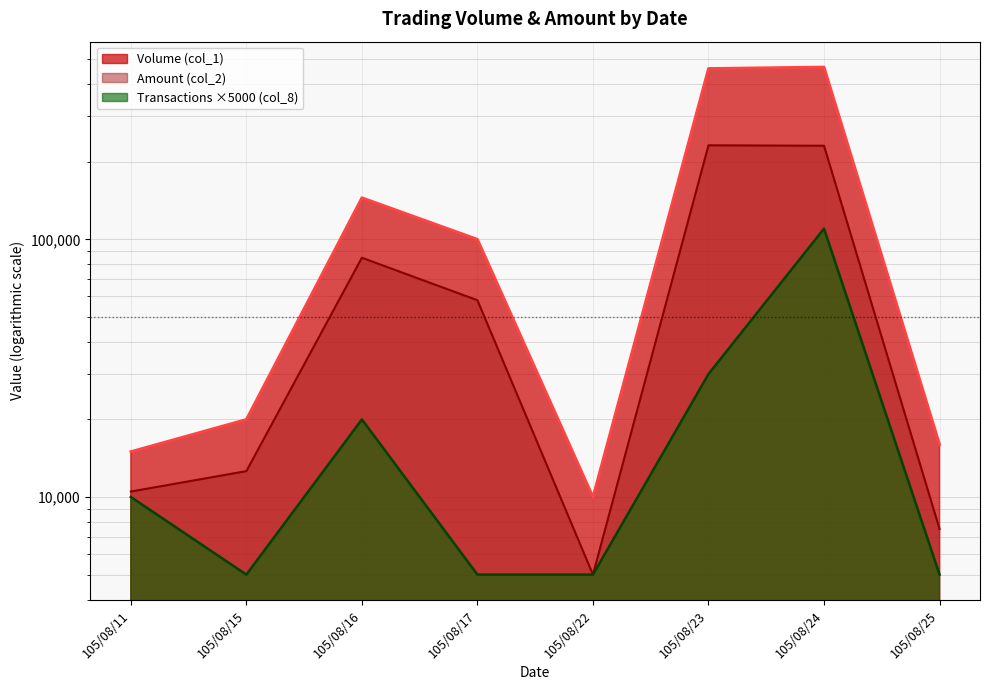

Which series has the widest spread of values?

Volume (col_1)